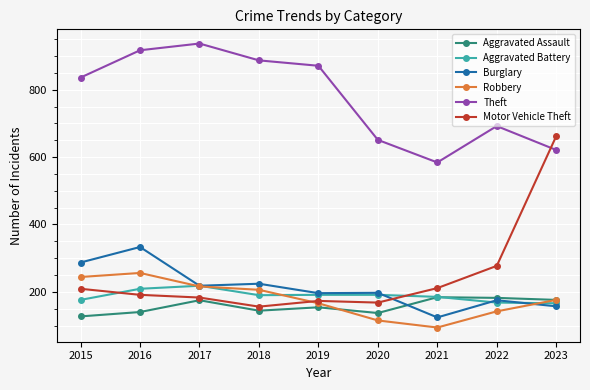

Where is Theft nearest to the value 760?

2022